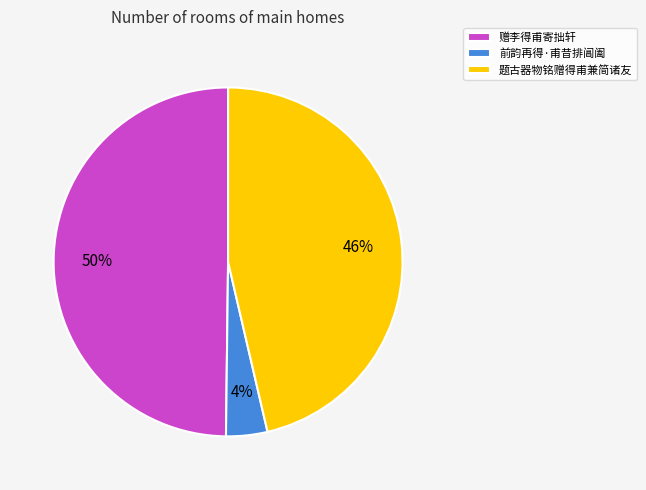

Count the number of slices in the pie.

3